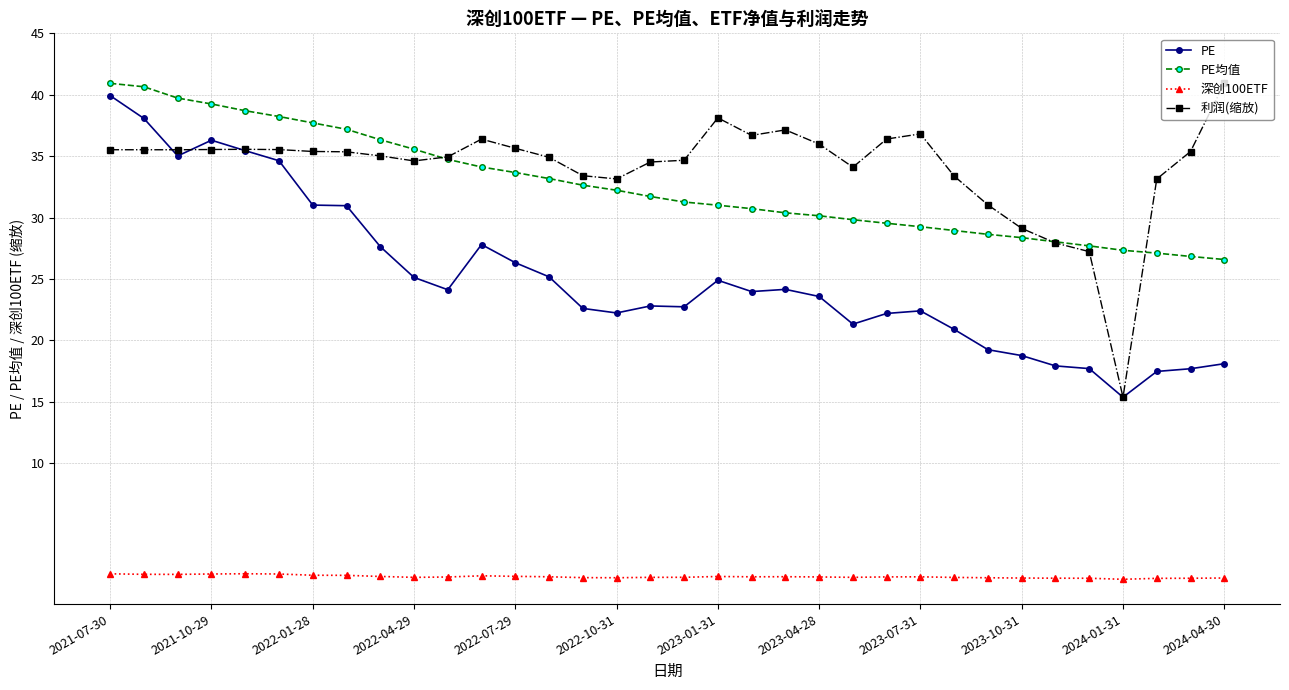

What is the value of the PE point at the 17th from the left?

22.8